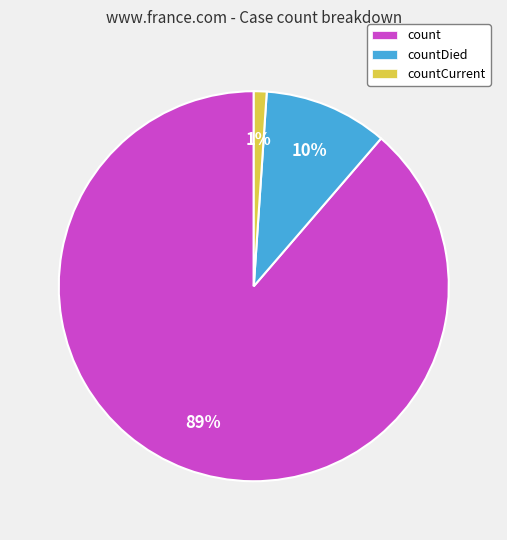

Do countDied and count together represent more than half of the pie?

Yes